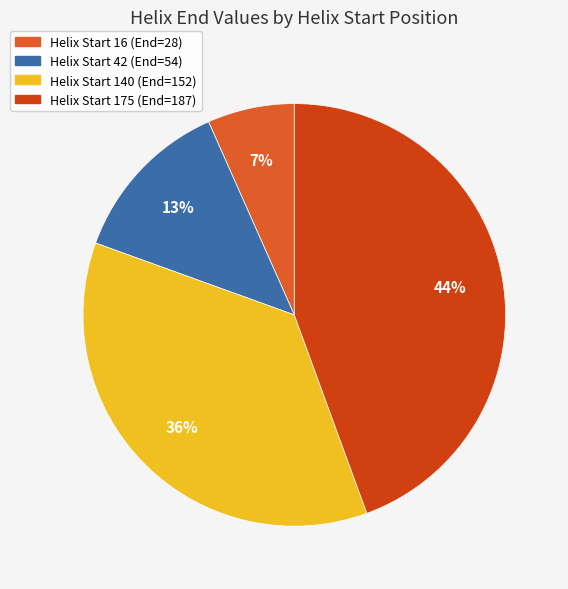

To the nearest percent, what is the average slice percentage?

25%